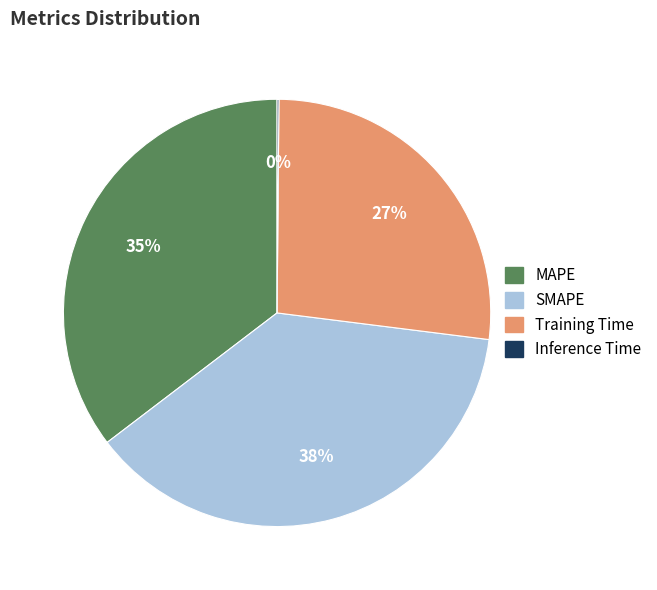

What is the largest slice in the pie chart?

SMAPE